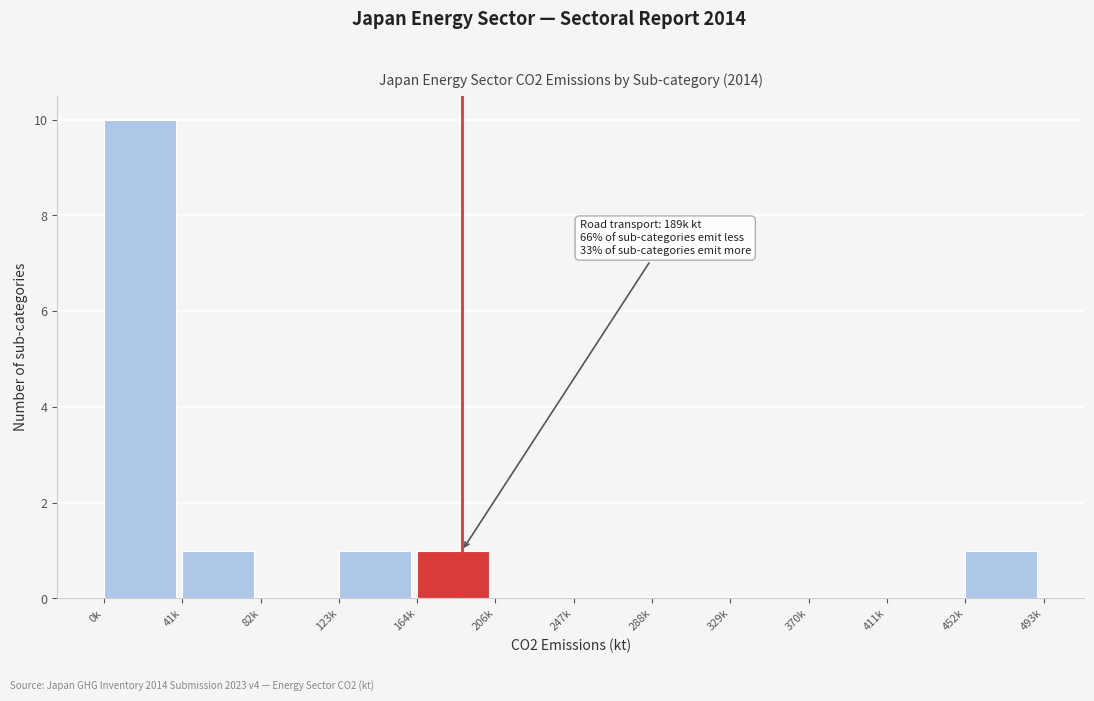

Reading right to left, what are all the values shown in this chart?

452k=1	411k=0	370k=0	329k=0	288k=0	247k=0	206k=0	164k=1	123k=1	82k=0	41k=1	0k=10